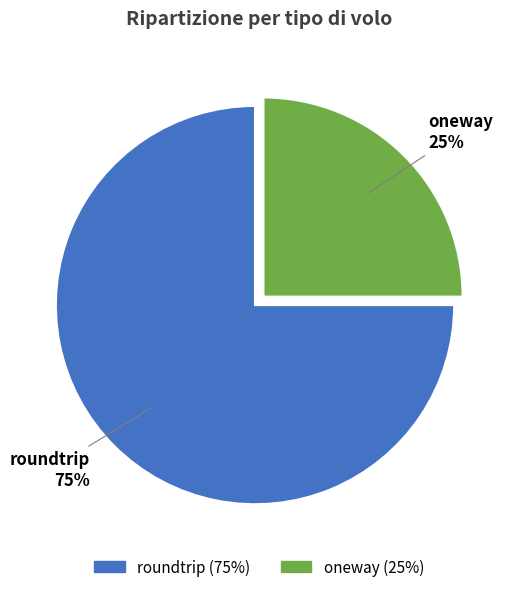

Combined, do oneway and roundtrip account for over 50%?

Yes